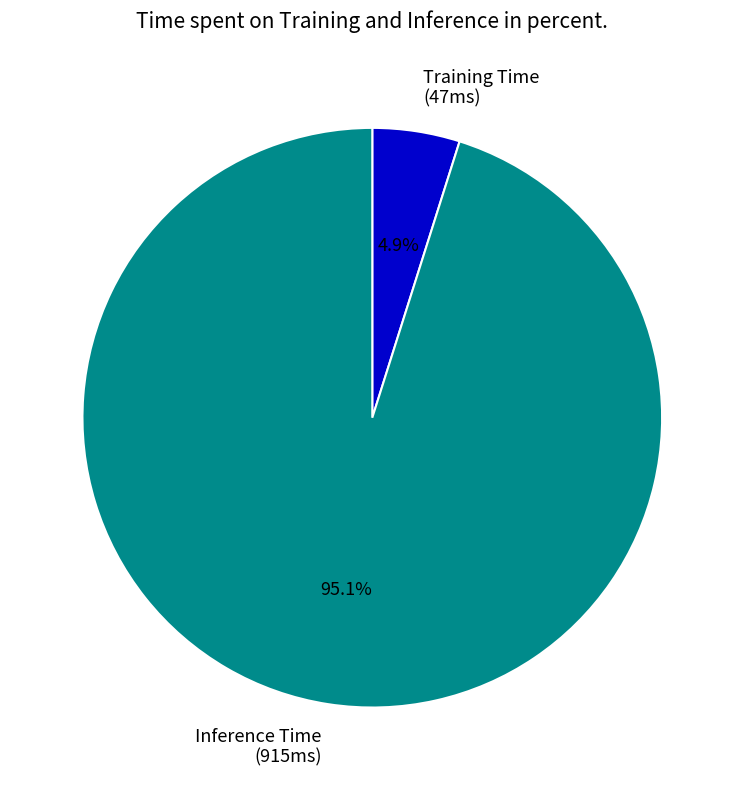

What is the largest slice in the pie chart?

Inference Time